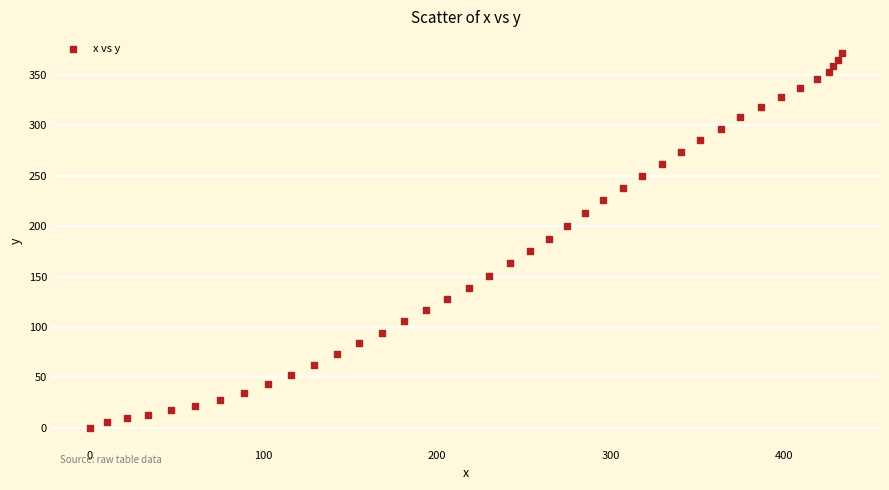

What is the range of Y values (max minus min)?

371.7